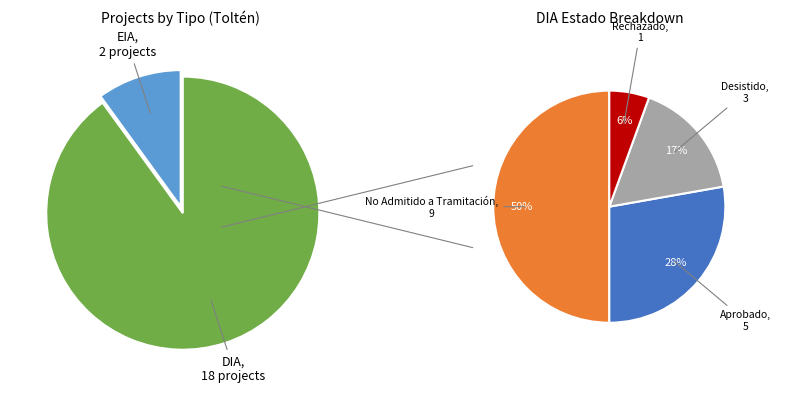

Is there a majority slice in this chart?

Yes